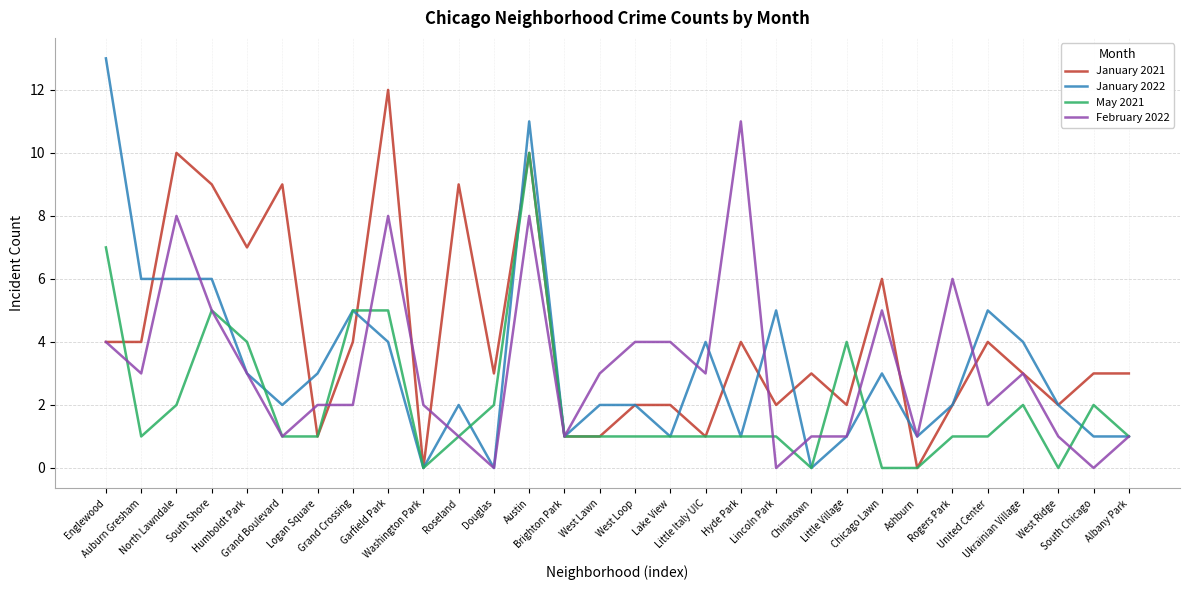

The February 2022 series shows 5 at Chicago Lawn. True or false?

True